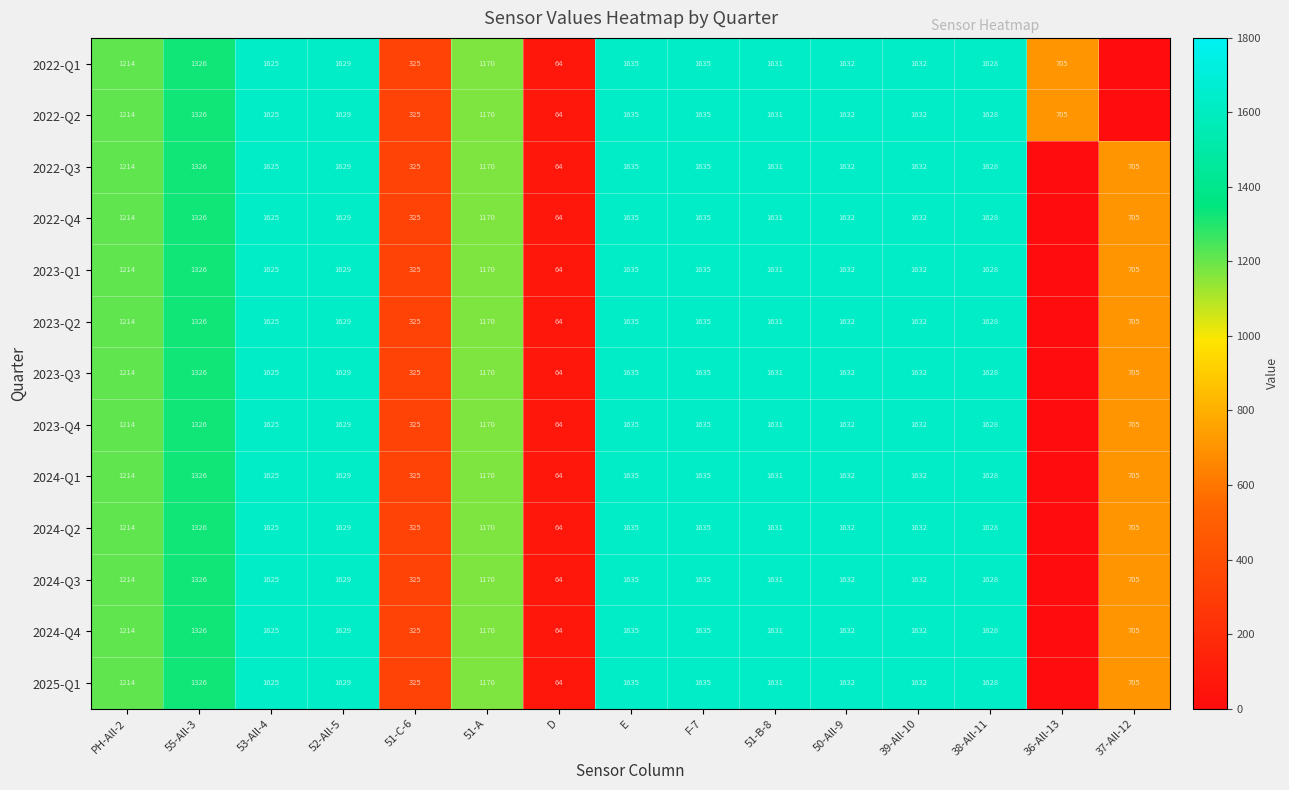

Is it true that 2025-Q1 equals 24 at D?

False